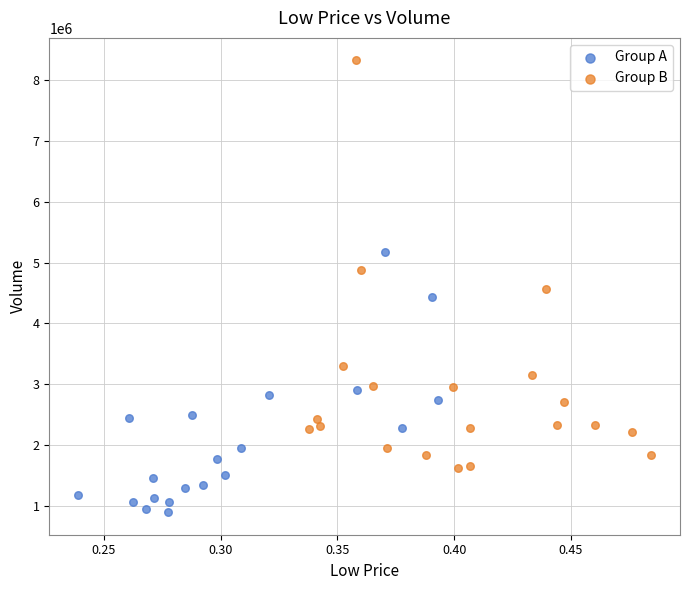

Which series has the widest spread of Y values?

Group B